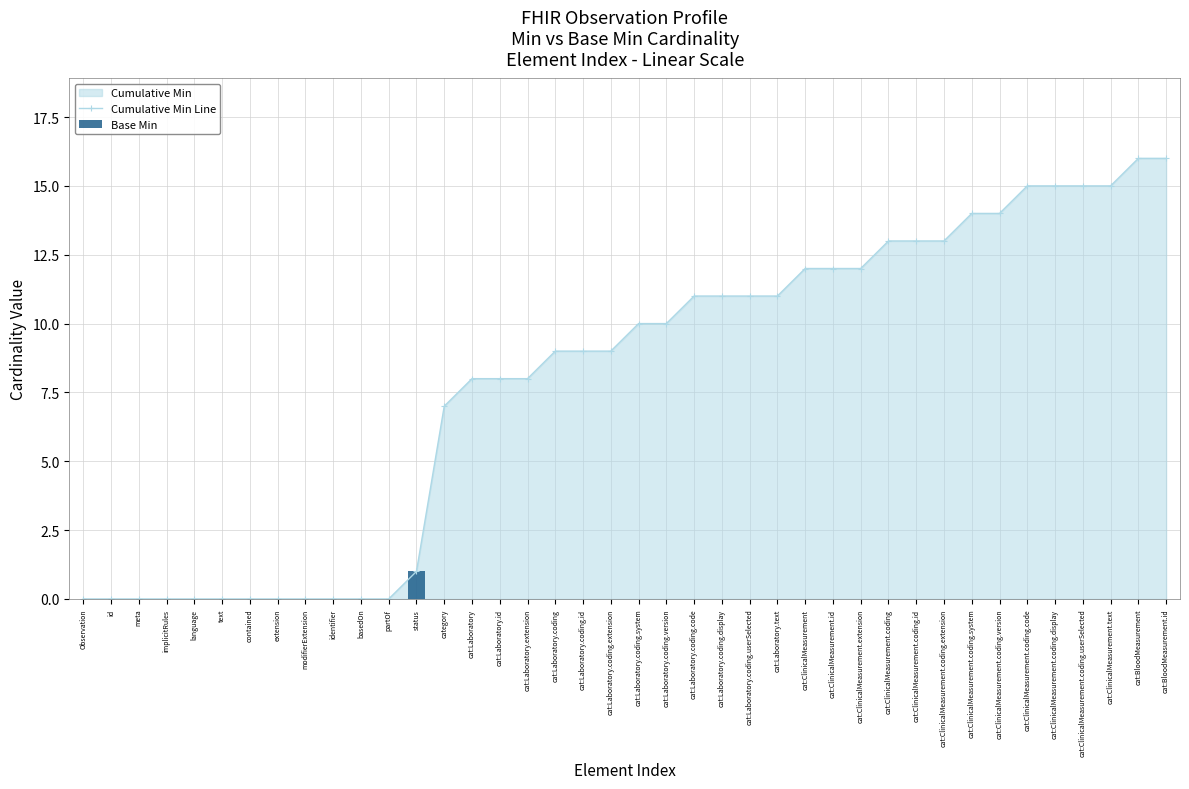

What is the label of the 17th bar from the right?

cat:Laboratory.coding.display